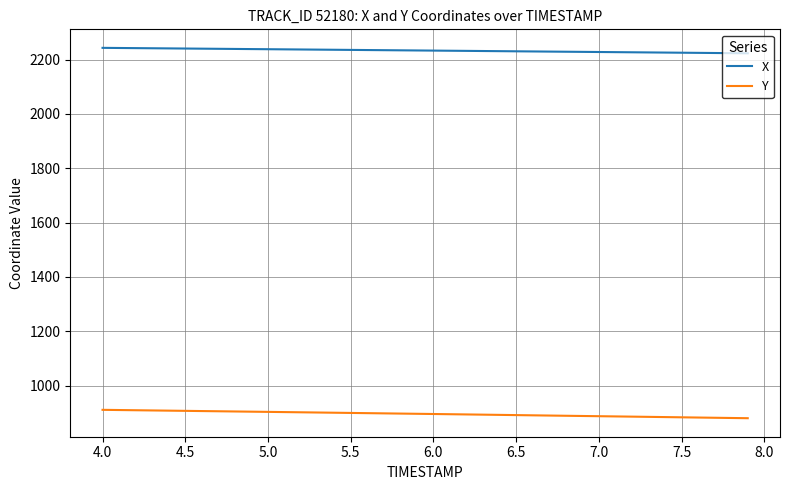

What is the highest value of the Y series?

910.8